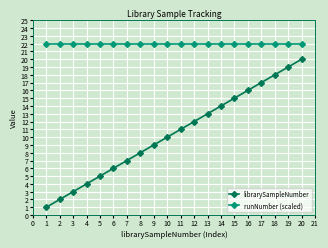

What is the average value of the runNumber (scaled) series?

22